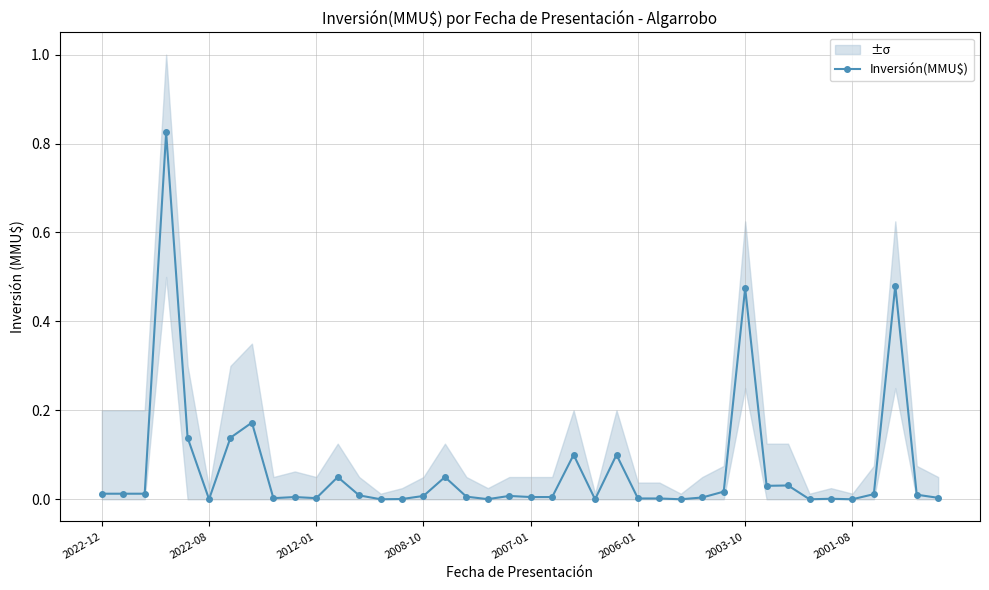

True or false: Inversión(MMU$) has more than 2 interior local peaks.

True